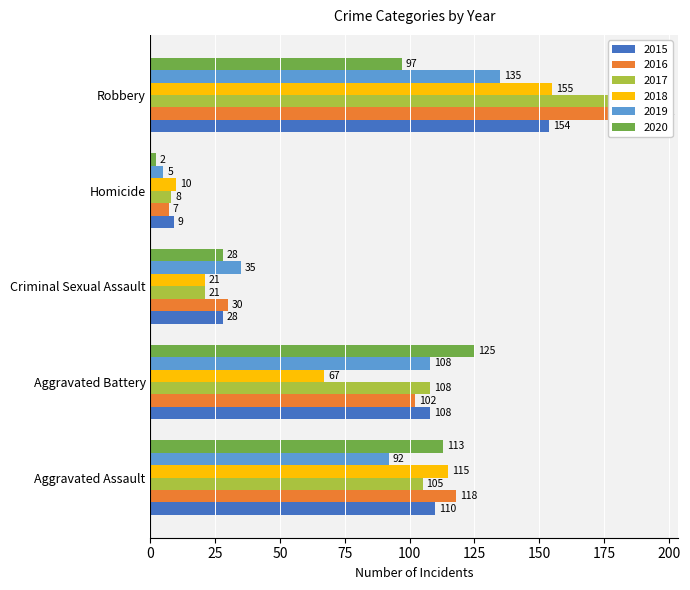

Reading left to right, list all the values displayed in this chart.

2015: Aggravated Assault=110	Aggravated Battery=108	Criminal Sexual Assault=28	Homicide=9	Robbery=154
2016: Aggravated Assault=118	Aggravated Battery=102	Criminal Sexual Assault=30	Homicide=7	Robbery=194
2017: Aggravated Assault=105	Aggravated Battery=108	Criminal Sexual Assault=21	Homicide=8	Robbery=178
2018: Aggravated Assault=115	Aggravated Battery=67	Criminal Sexual Assault=21	Homicide=10	Robbery=155
2019: Aggravated Assault=92	Aggravated Battery=108	Criminal Sexual Assault=35	Homicide=5	Robbery=135
2020: Aggravated Assault=113	Aggravated Battery=125	Criminal Sexual Assault=28	Homicide=2	Robbery=97